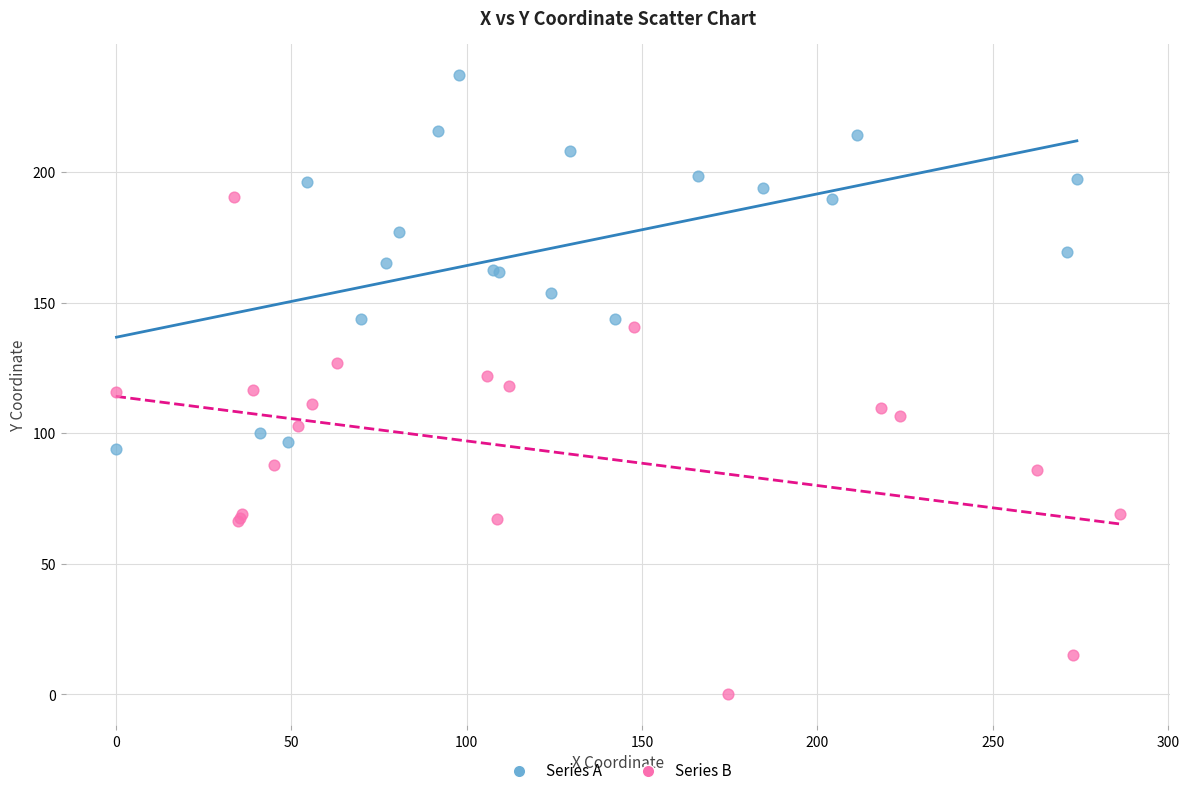

Which series reaches the minimum Y coordinate?

Series B